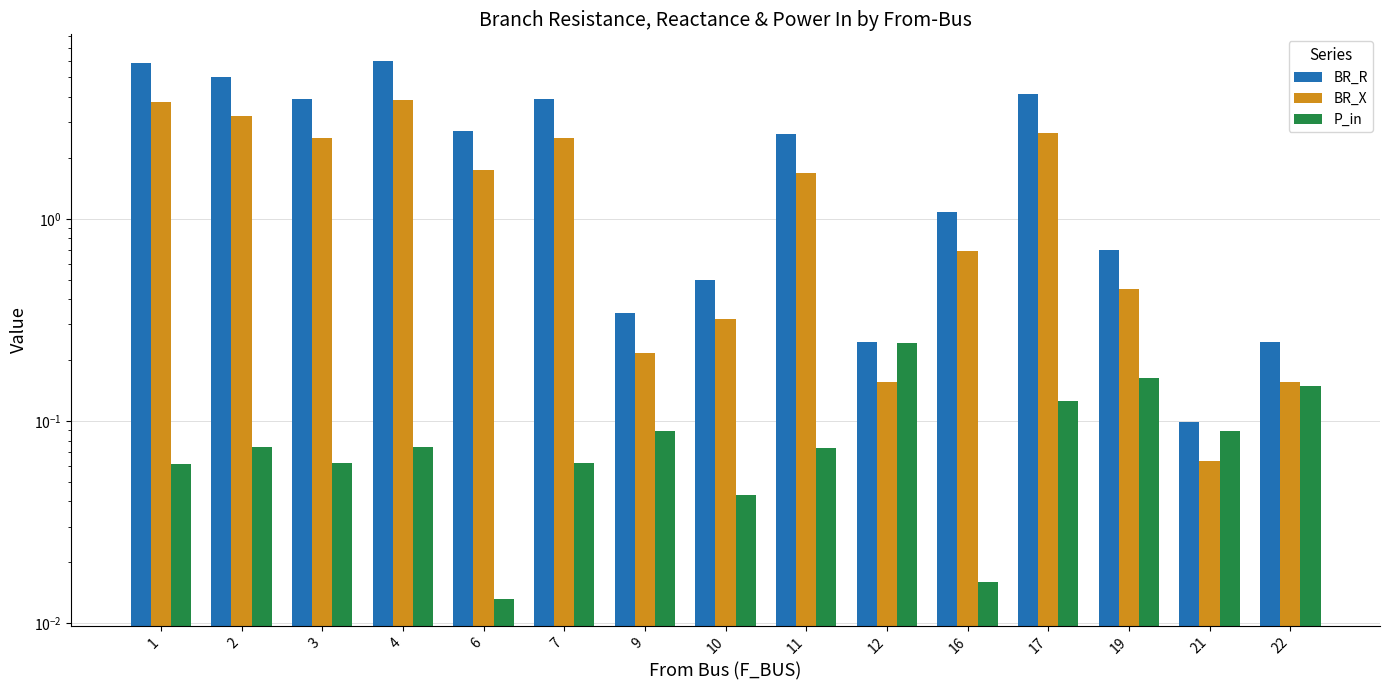

The value of BR_X at 19 is 0.6. True or false?

False